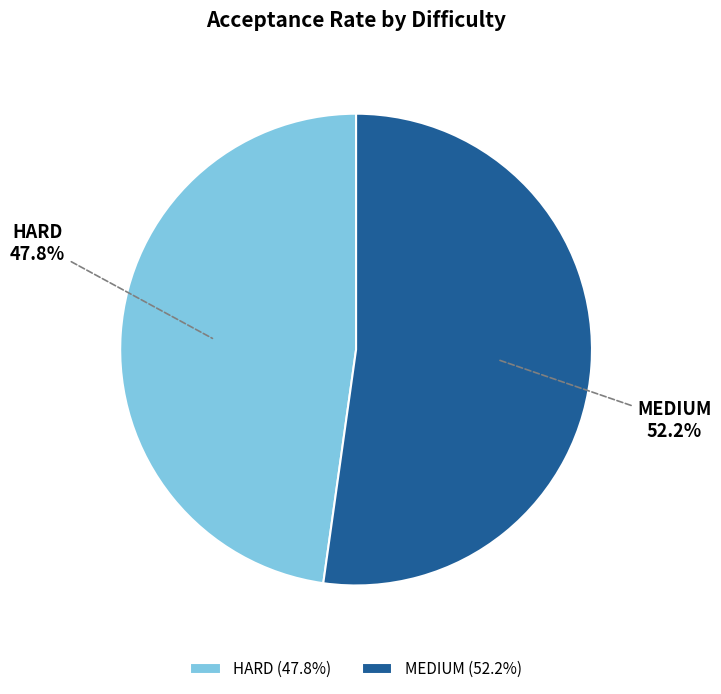

Is HARD the majority of the pie?

No